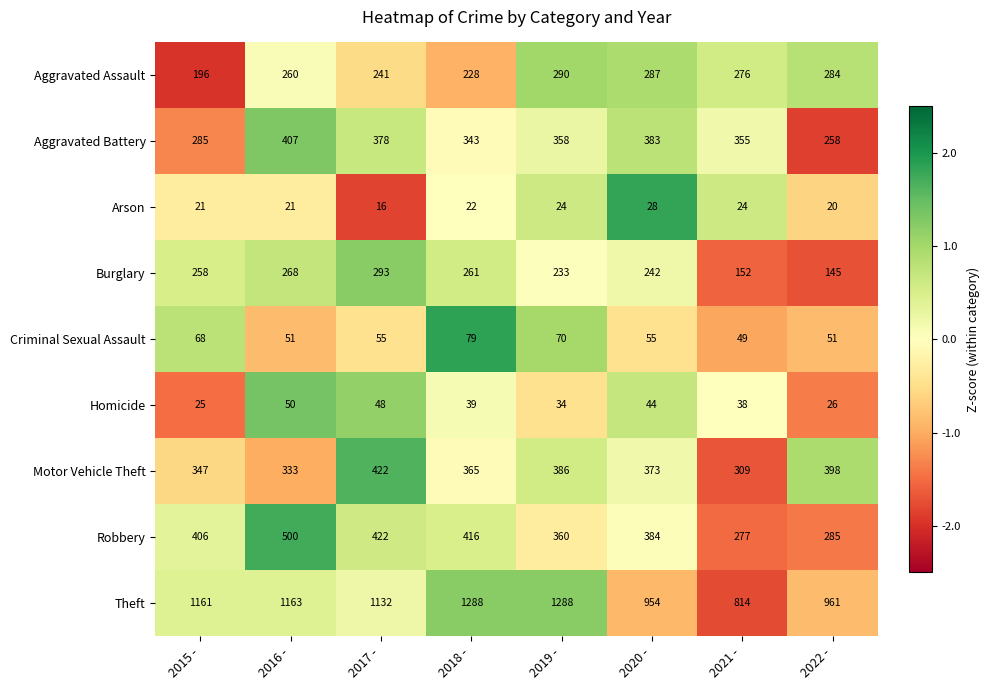

Which category has the lowest value across all series?

2017 -